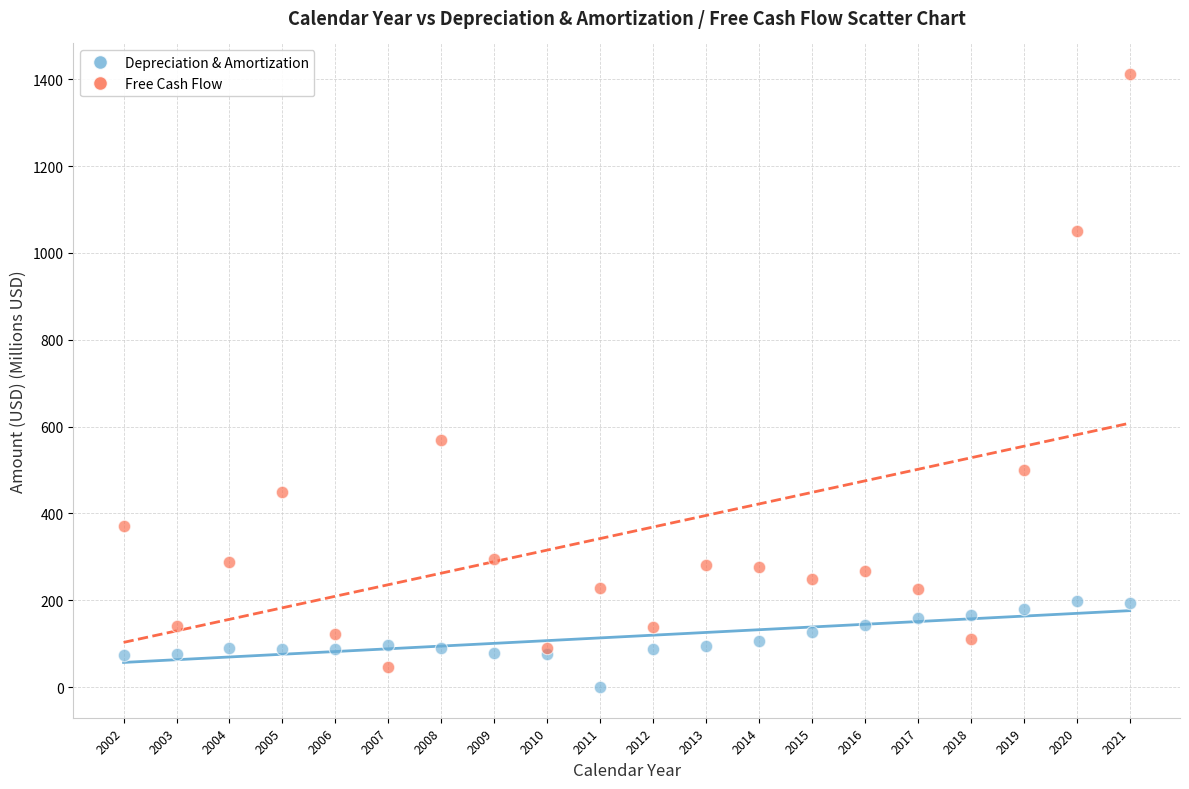

Which series contains the highest Y value?

Free Cash Flow